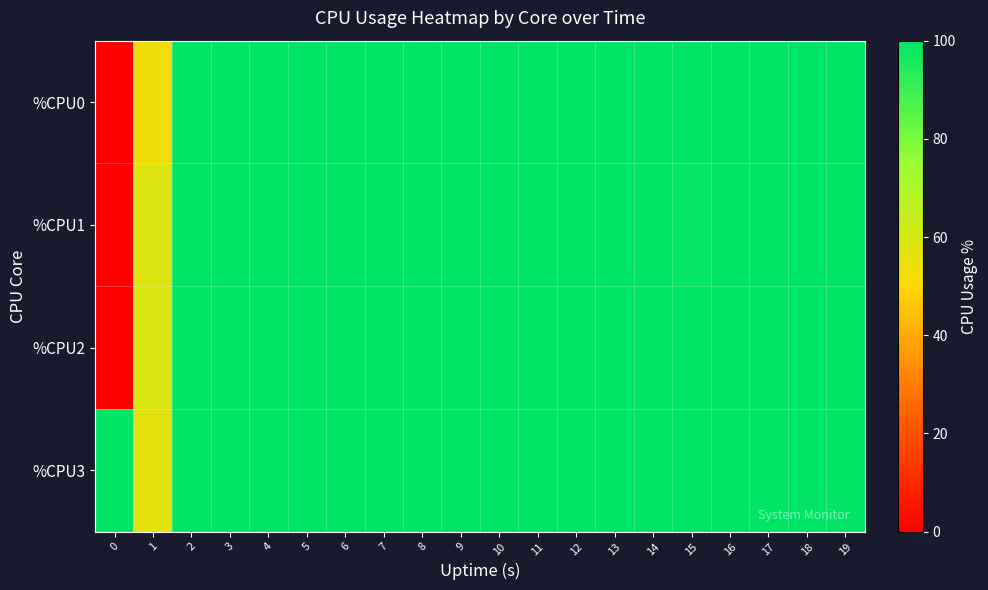

Which series has the largest total across all categories?

%CPU3